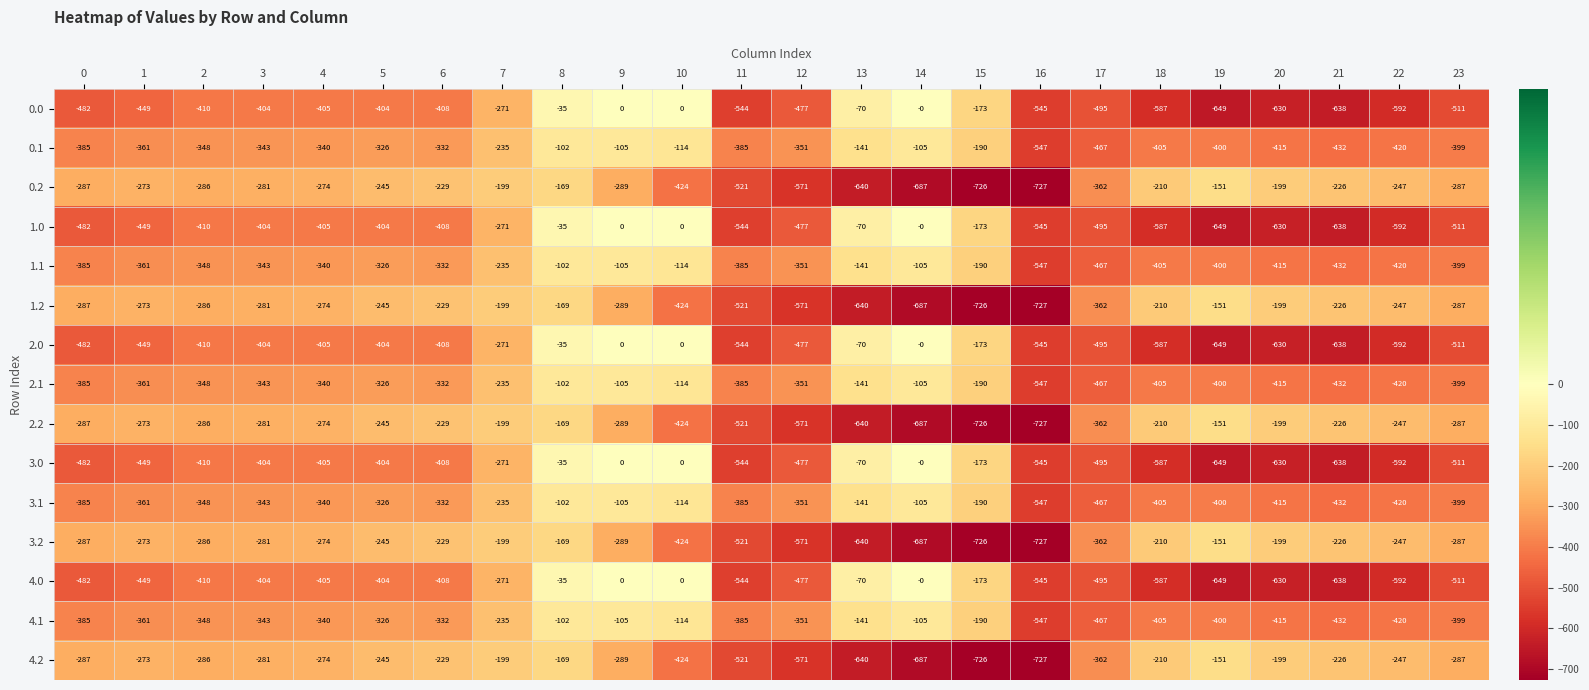

How many series are shown in this chart?

15